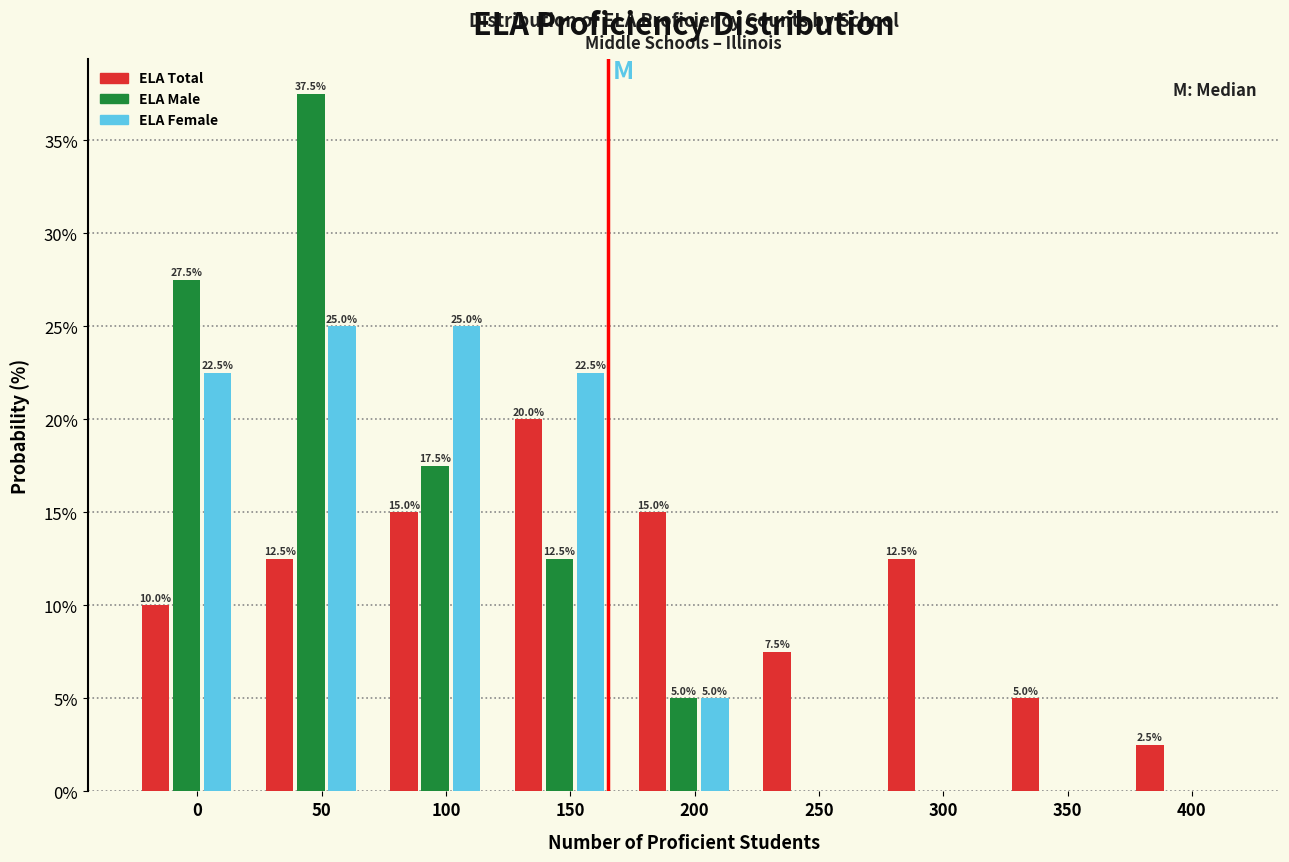

Reading left to right, list all the values displayed in this chart.

ELA Total: 0=10.0	50=12.5	100=15.0	150=20.0	200=15.0	250=7.5	300=12.5	350=5.0	400=2.5
ELA Male: 0=27.5	50=37.5	100=17.5	150=12.5	200=5.0	250=0.0	300=0.0	350=0.0	400=0.0
ELA Female: 0=22.5	50=25.0	100=25.0	150=22.5	200=5.0	250=0.0	300=0.0	350=0.0	400=0.0